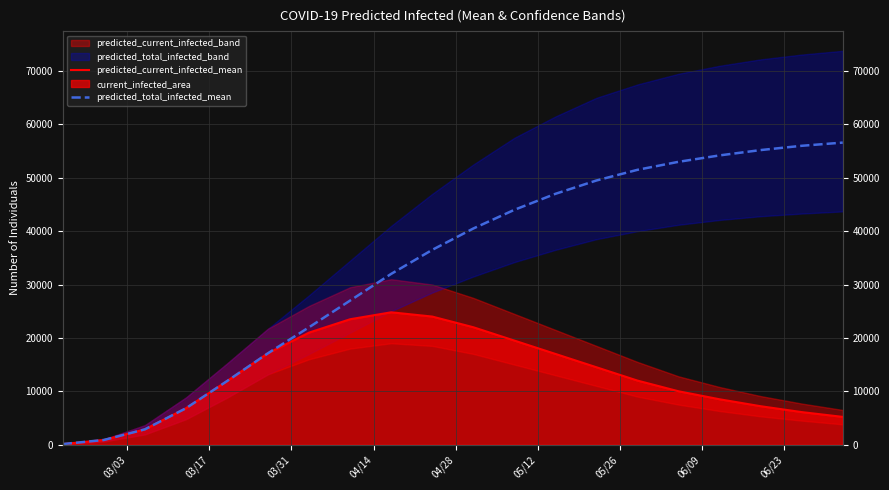

What is the label of the 5th point from the left?

04/28